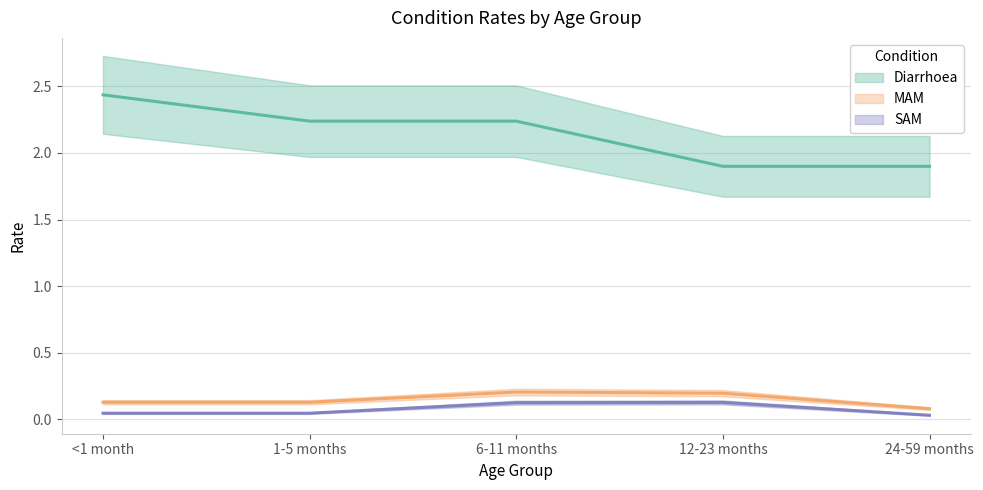

Between <1 month and 6-11 months, which is larger?

<1 month